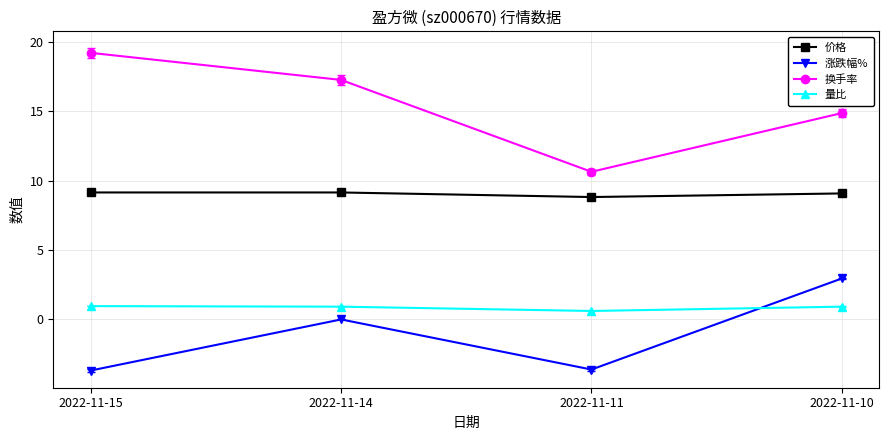

The value of 换手率 at 2022-11-14 is 30.2. True or false?

False